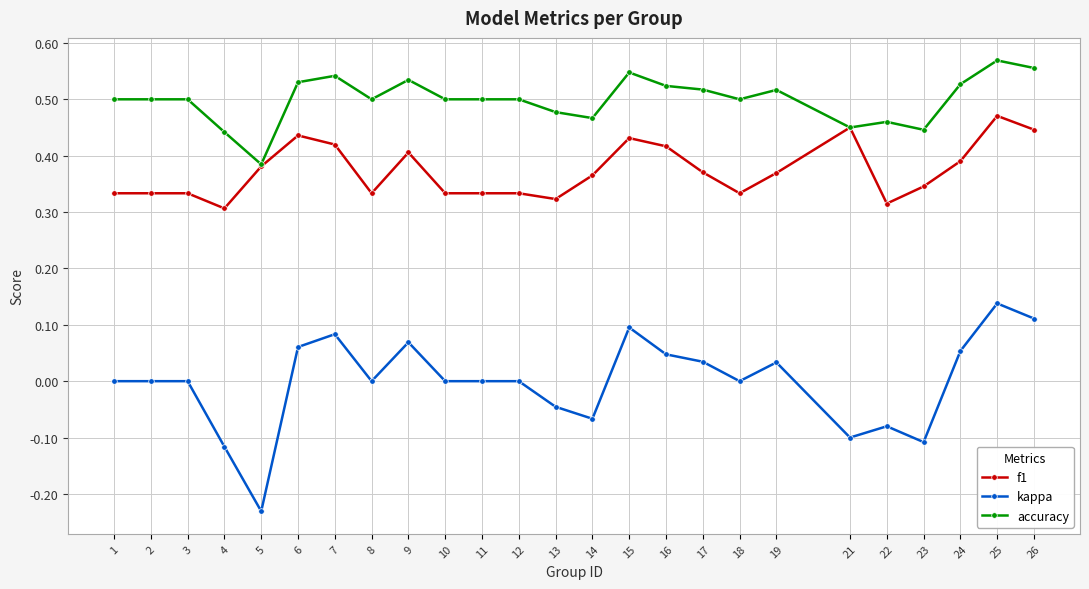

The f1 series shows 0.2 at 24. True or false?

False